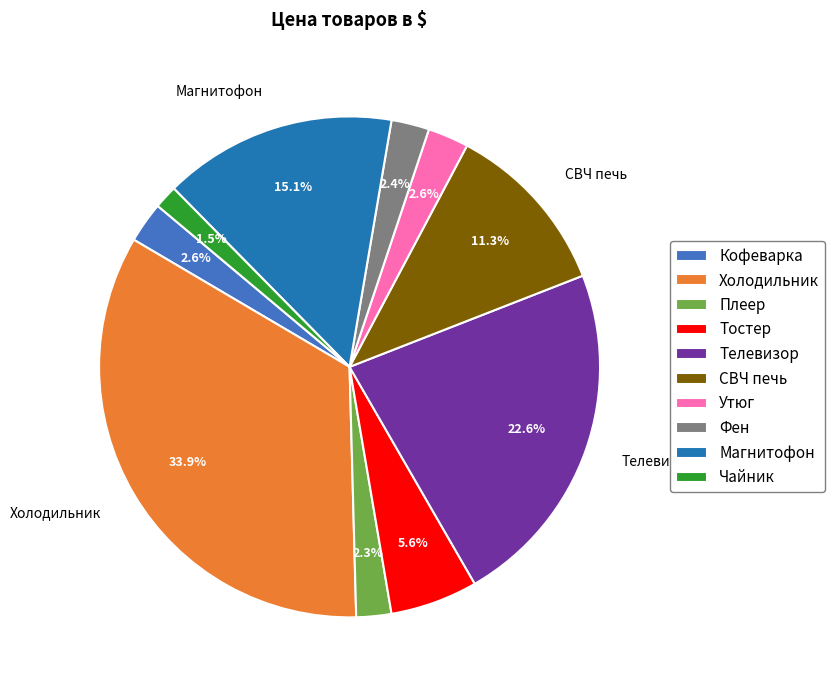

Does any single category account for the majority?

No